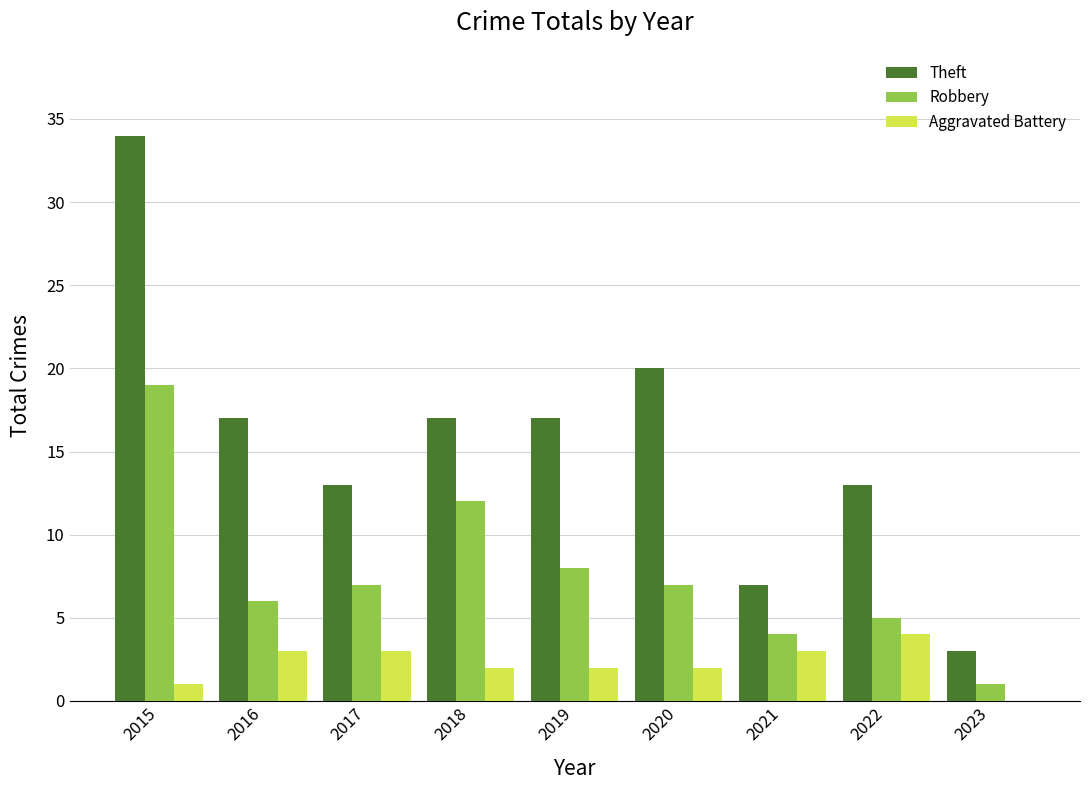

Between 2017 and 2022, which series saw the biggest shift?

Robbery